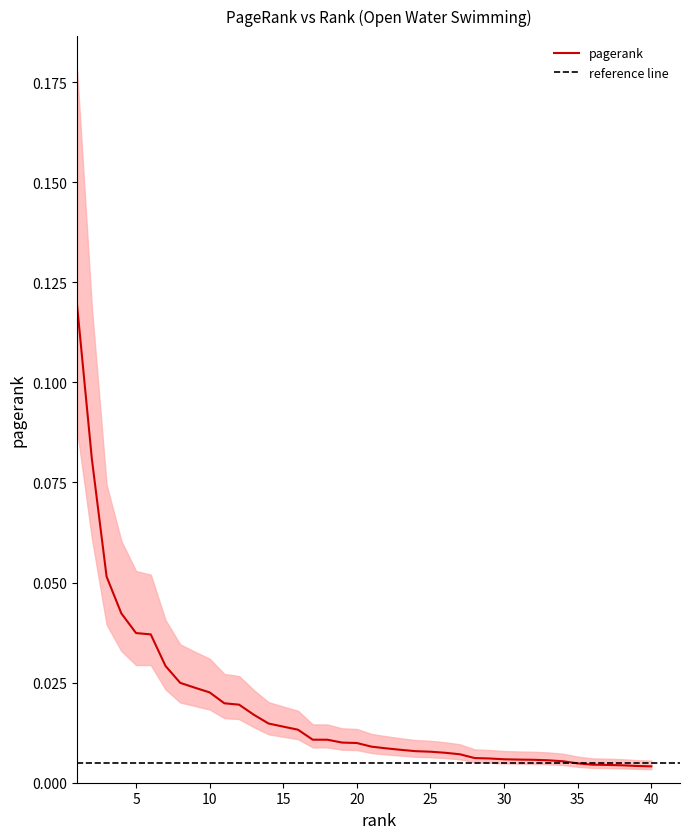

Count the number of categories in the chart.

40